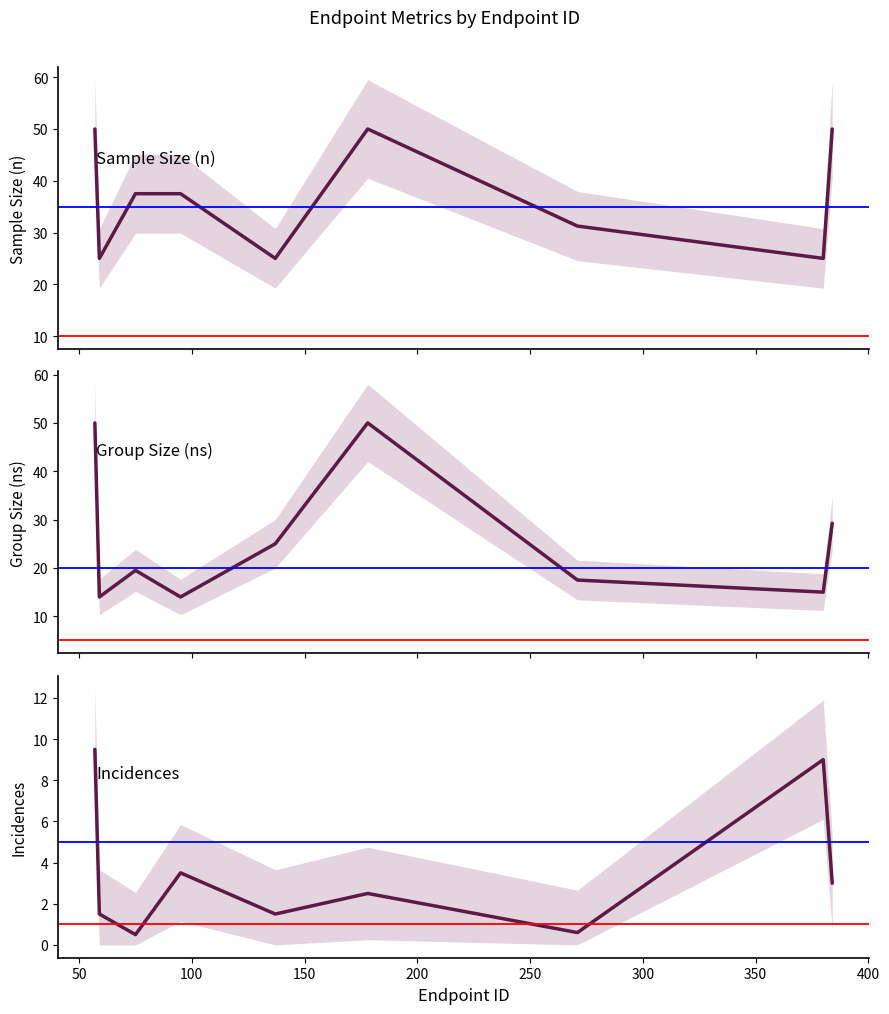

Which series has the largest range (max minus min)?

ns_first